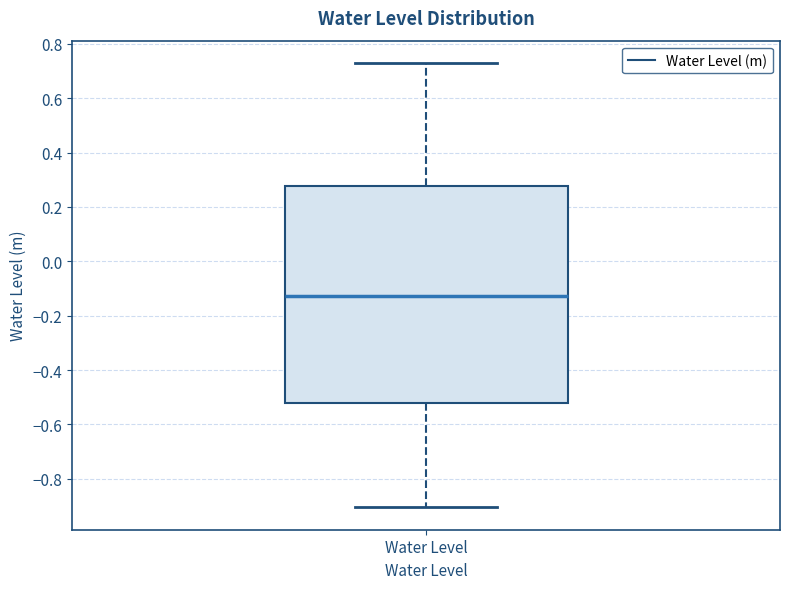

Read this box plot against the y-axis: the position of the median line, the range covered by the box, and the ends of both whiskers. The values are not printed on the chart, so give them approximately, as read against the axis.

median -0.12, box -0.52 to 0.28, whiskers -0.90 to 0.72